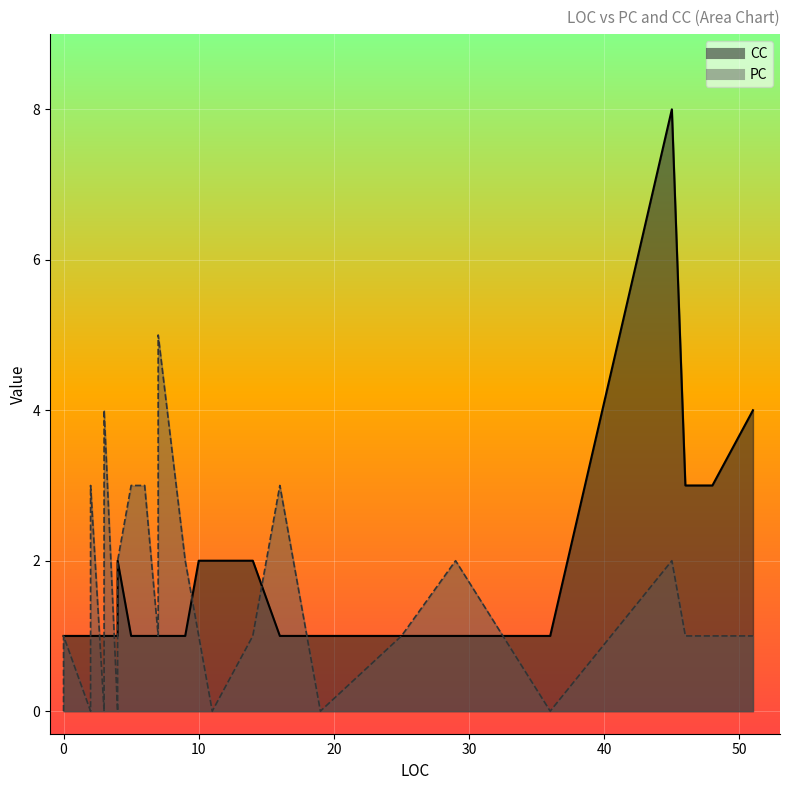

True or false: PC and CC cross at least once.

True